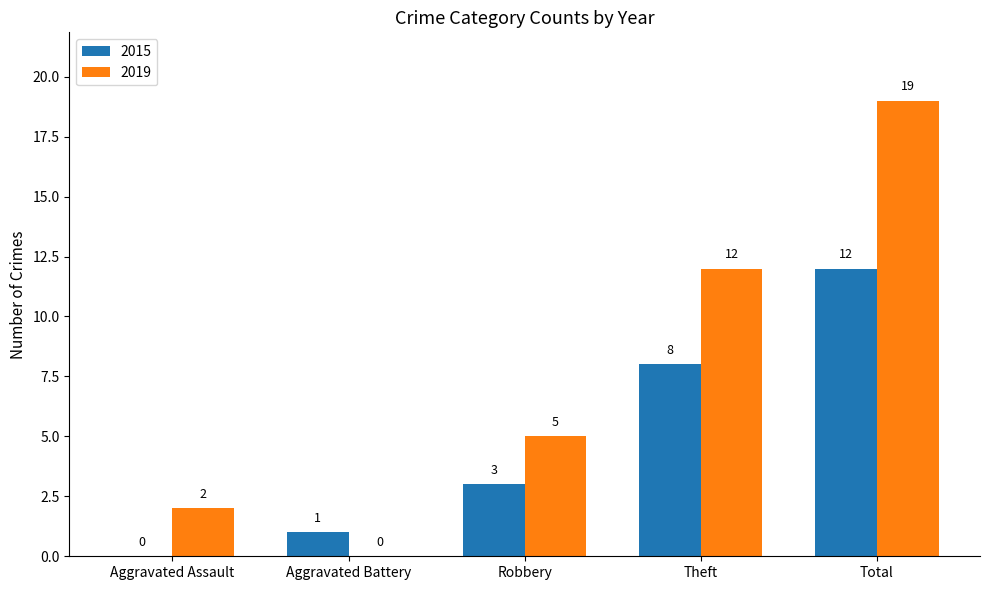

Is the value of 2019 at Aggravated Battery greater than the value of 2015 at Theft?

No